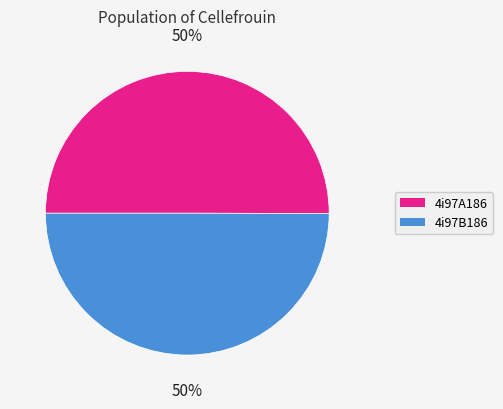

What is the ratio of the value at 4i97A186 to the value at 4i97B186?

1.0